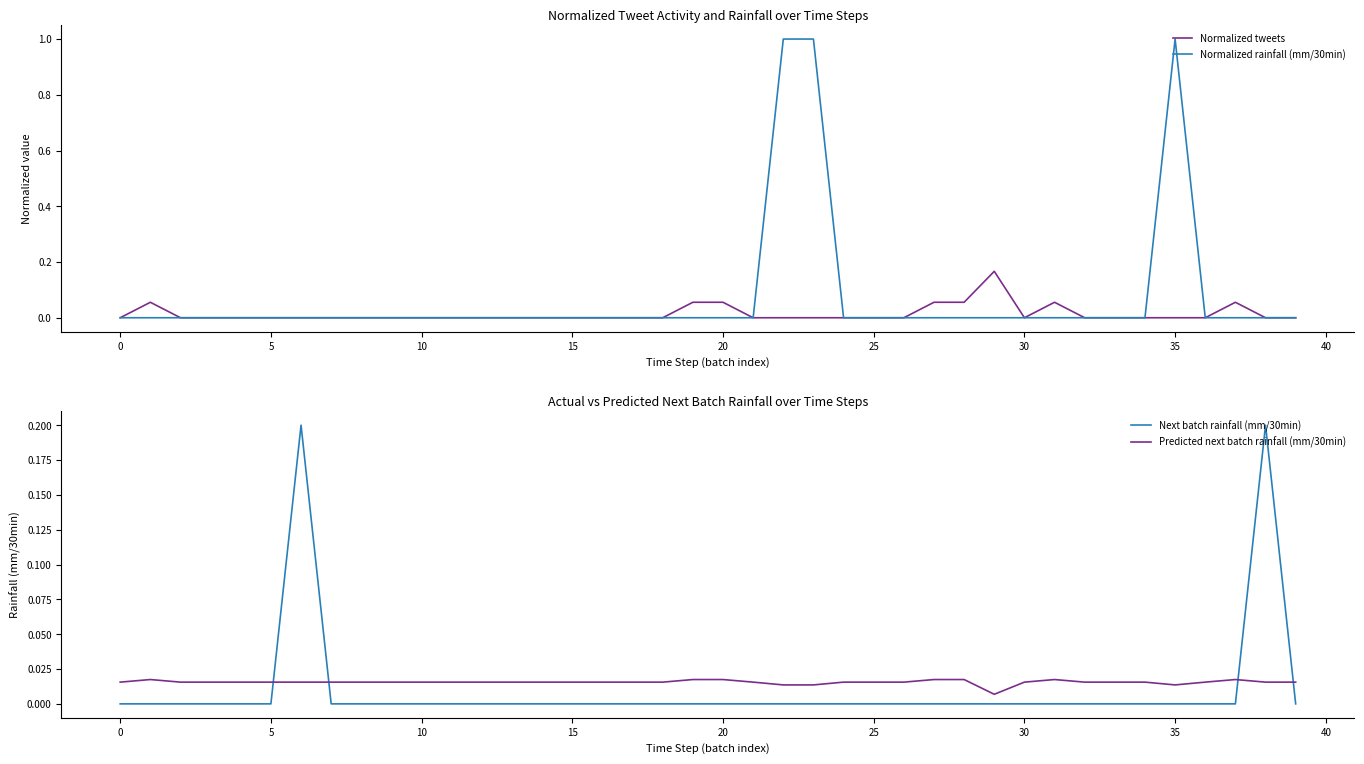

Reading left to right, list all the values displayed in this chart.

Normalized tweets: 0.0	0.1	0.0	0.0	0.0	0.0	0.0	0.0	0.0	0.0	0.0	0.0	0.0	0.0	0.0	0.0	0.0	0.0	0.0	0.1	0.1	0.0	0.0	0.0	0.0	0.0	0.0	0.1	0.1	0.2	0.0	0.1	0.0	0.0	0.0	0.0	0.0	0.1	0.0	0.0
Normalized rainfall (mm/30min): 0.0	0.0	0.0	0.0	0.0	0.0	0.0	0.0	0.0	0.0	0.0	0.0	0.0	0.0	0.0	0.0	0.0	0.0	0.0	0.0	0.0	0.0	1.0	1.0	0.0	0.0	0.0	0.0	0.0	0.0	0.0	0.0	0.0	0.0	0.0	1.0	0.0	0.0	0.0	0.0
Next batch rainfall (mm/30min): 0.0	0.0	0.0	0.0	0.0	0.0	0.2	0.0	0.0	0.0	0.0	0.0	0.0	0.0	0.0	0.0	0.0	0.0	0.0	0.0	0.0	0.0	0.0	0.0	0.0	0.0	0.0	0.0	0.0	0.0	0.0	0.0	0.0	0.0	0.0	0.0	0.0	0.0	0.2	0.0
Predicted next batch rainfall (mm/30min): 0.0	0.0	0.0	0.0	0.0	0.0	0.0	0.0	0.0	0.0	0.0	0.0	0.0	0.0	0.0	0.0	0.0	0.0	0.0	0.0	0.0	0.0	0.0	0.0	0.0	0.0	0.0	0.0	0.0	0.0	0.0	0.0	0.0	0.0	0.0	0.0	0.0	0.0	0.0	0.0